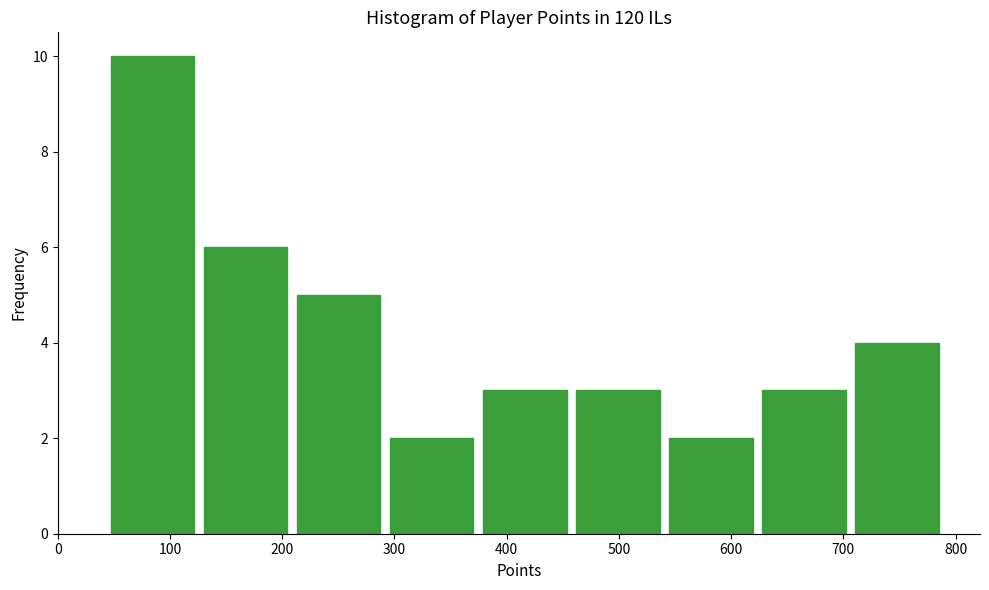

Over which range of the x-axis is the bar tallest?

40 to 130